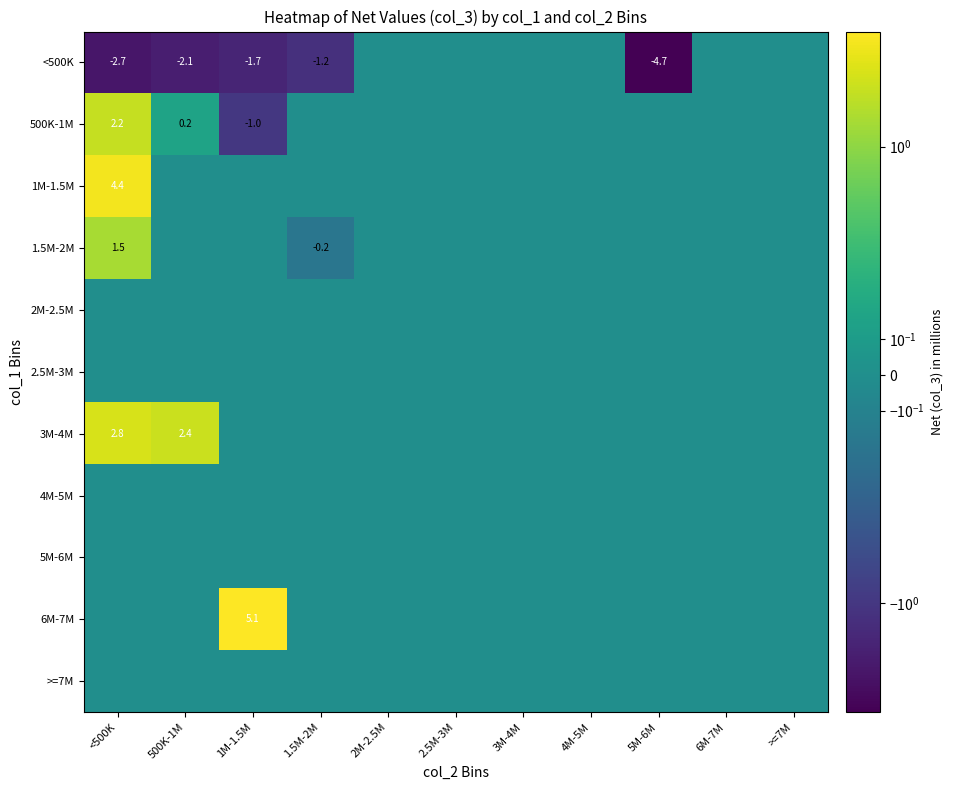

Is it true that 3M-4M equals 1.3 at 500K-1M?

False